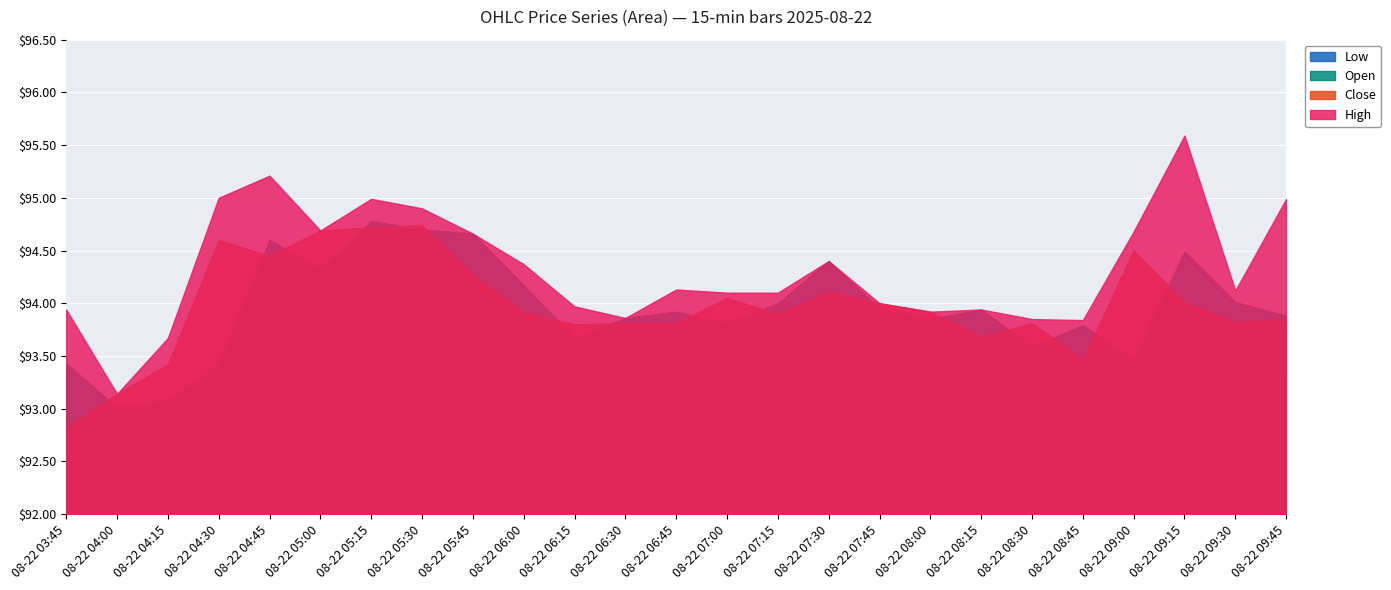

Which series has the widest spread of values?

High